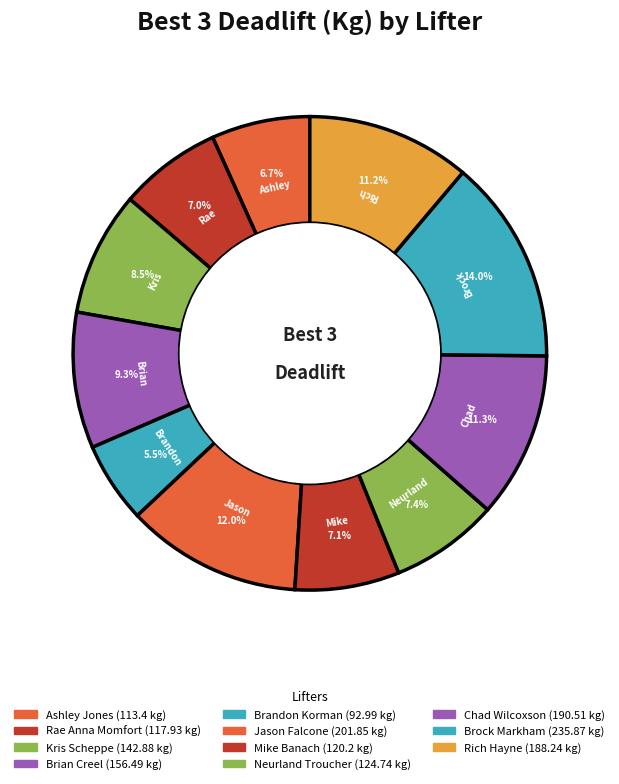

What percentage is the Brian Creel slice, to the nearest percent?

9%